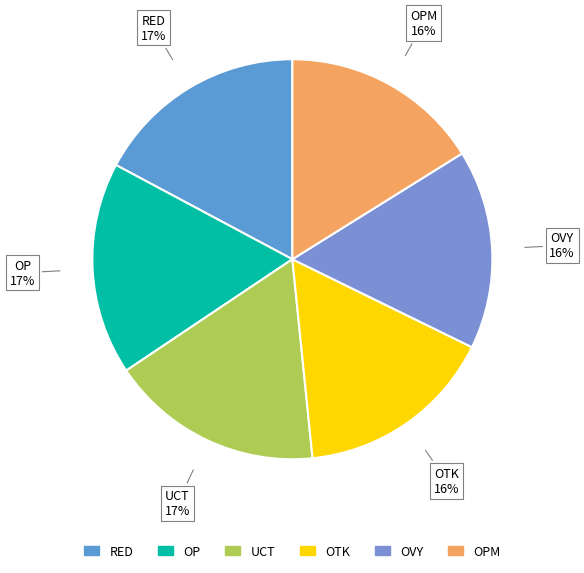

What is the smallest slice in the pie chart?

OVY